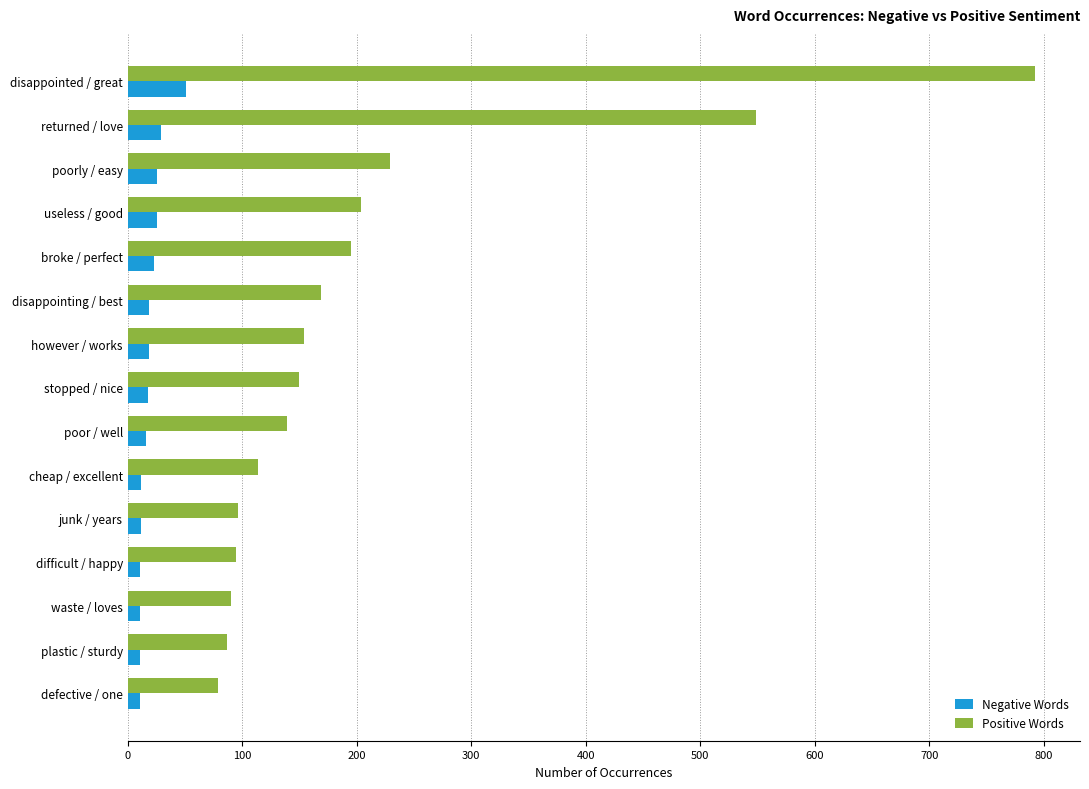

The value of Negative Words at disappointing / best is 19. True or false?

True